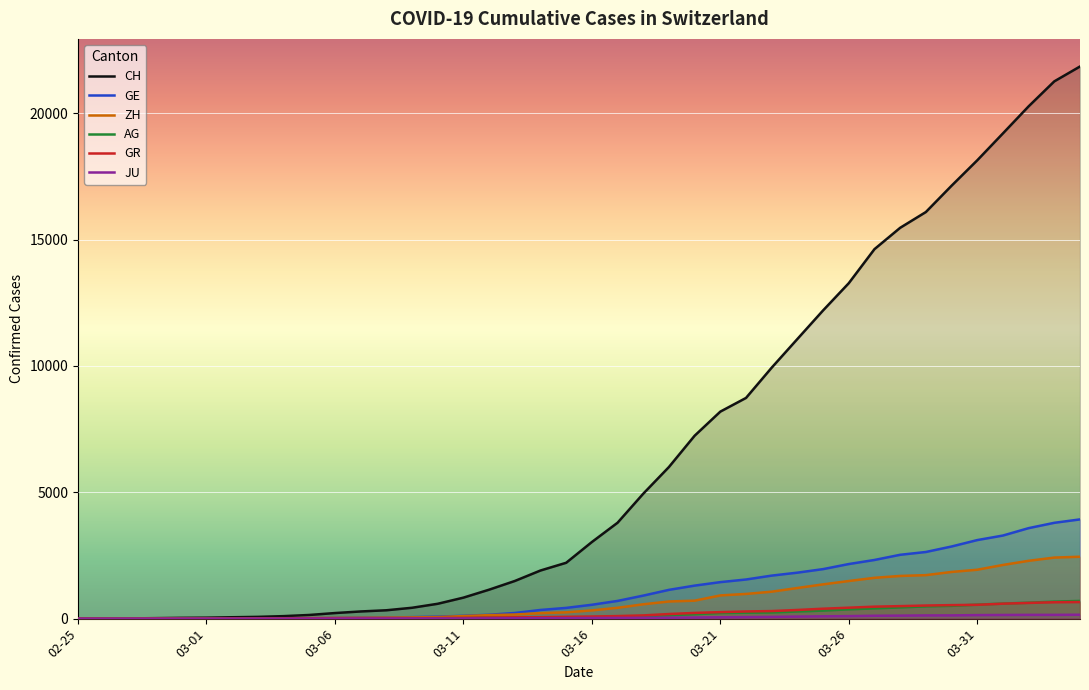

The GR series shows 406 at 2020-04-04. True or false?

False